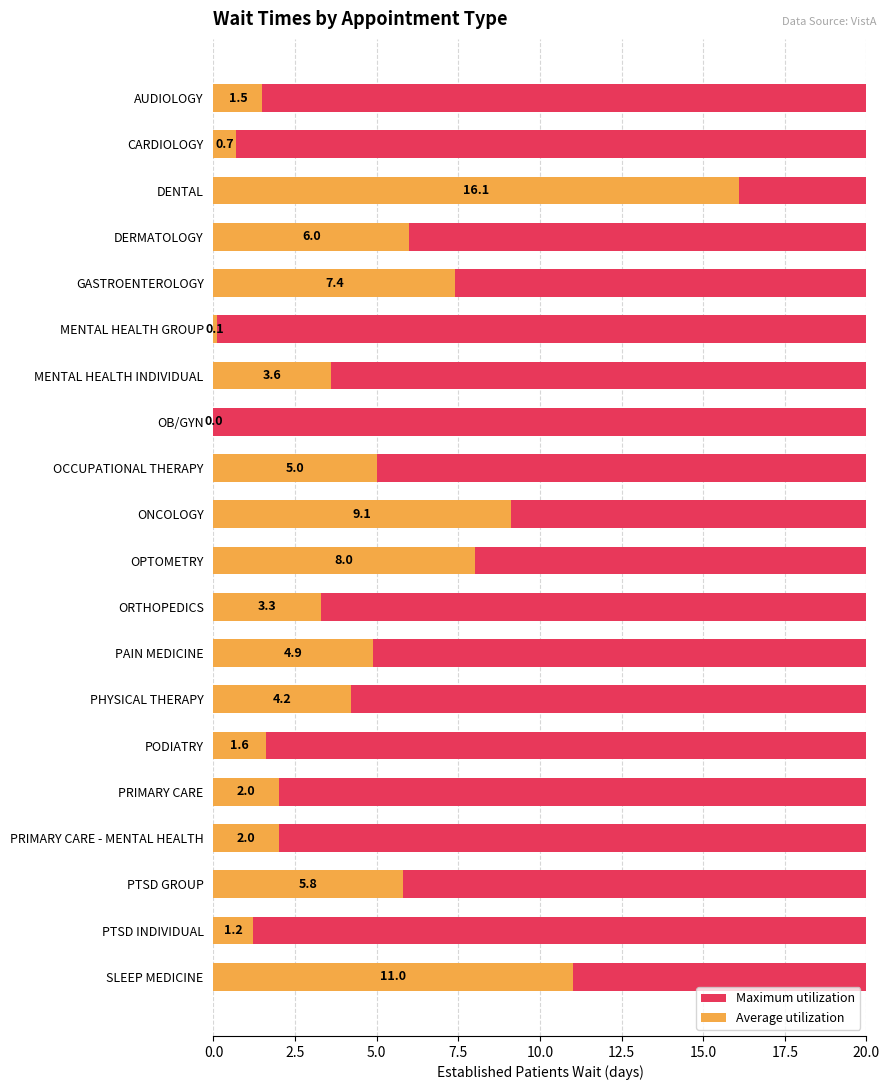

At 10.0, list the series in order from largest to smallest.

Average utilization, Maximum utilization